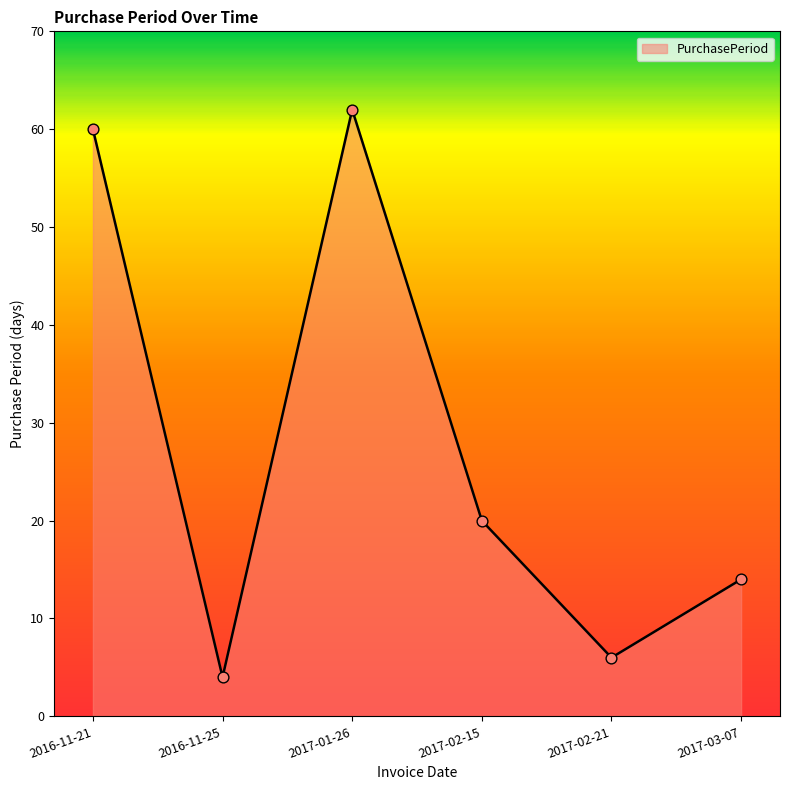

What is the change in value from 2016-11-25 to 2017-03-07?

+10